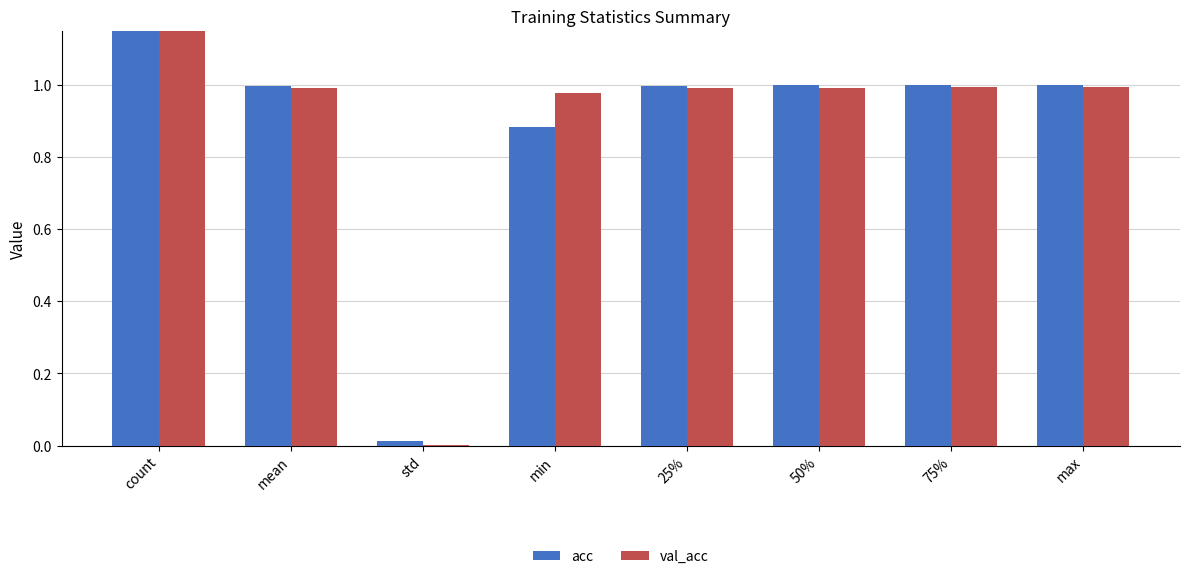

Reading left to right, extract all data points from this chart.

acc: count=76.0	mean=1.0	std=0.0	min=0.9	25%=1.0	50%=1.0	75%=1.0	max=1.0
val_acc: count=76.0	mean=1.0	std=0.0	min=1.0	25%=1.0	50%=1.0	75%=1.0	max=1.0